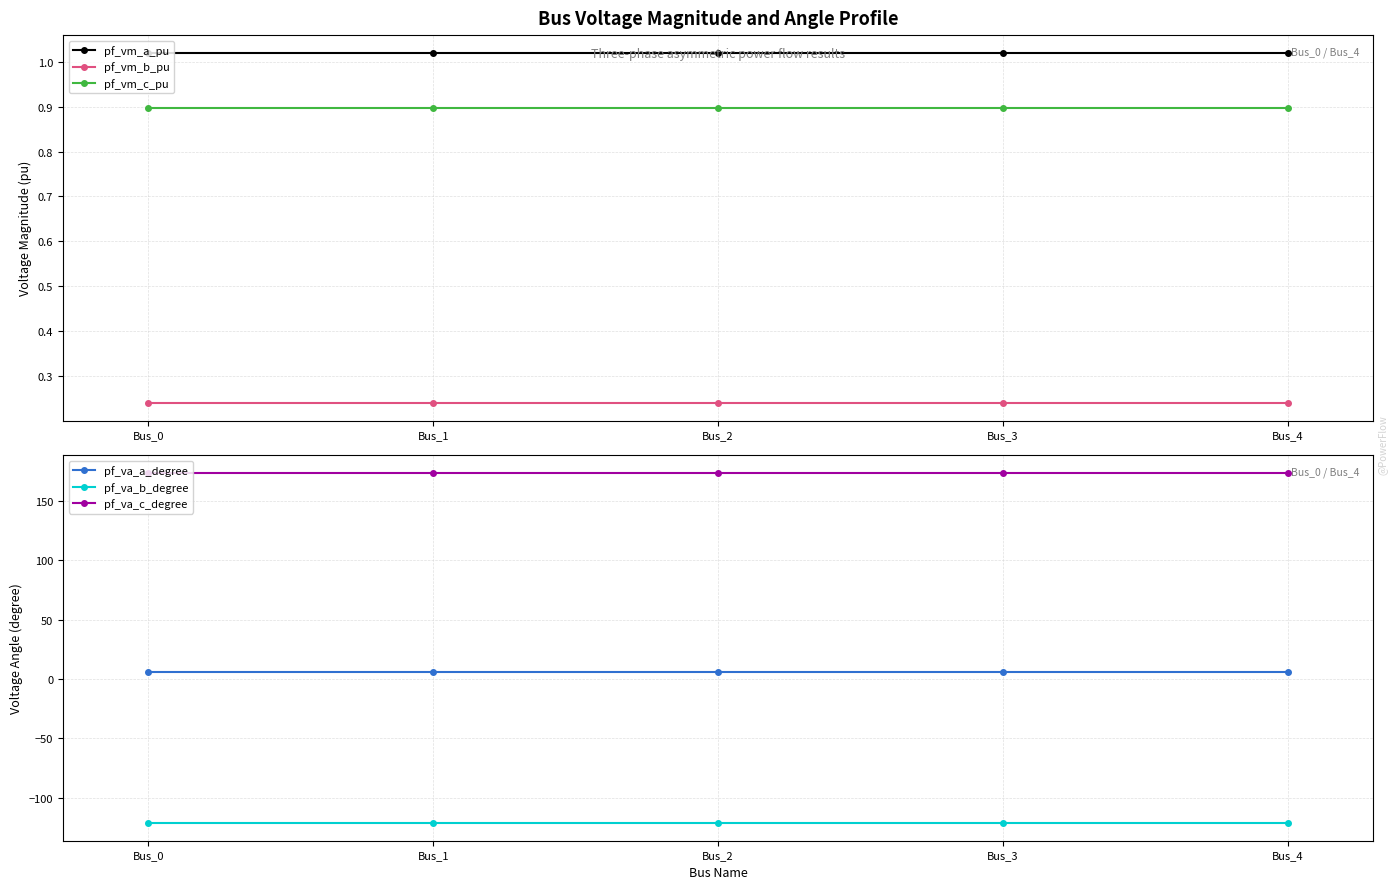

True or false: pf_va_b_degree and pf_vm_b_pu cross at least once.

False